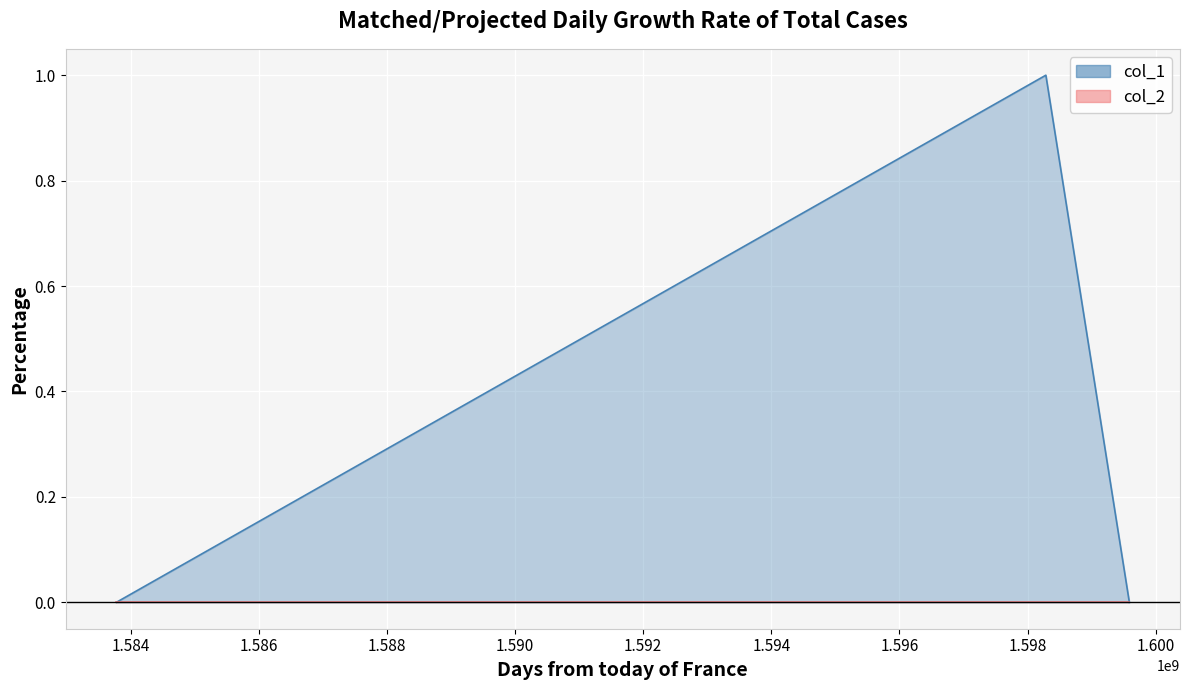

Between 1598286378 and 1583774996, which is larger?

1598286378